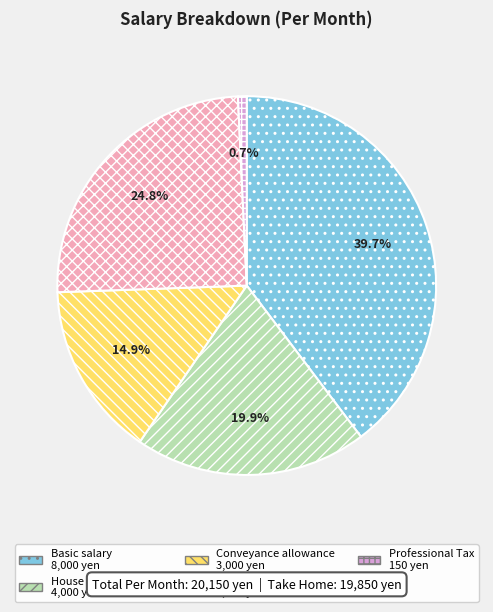

To the nearest percent, what is the average slice percentage?

20%